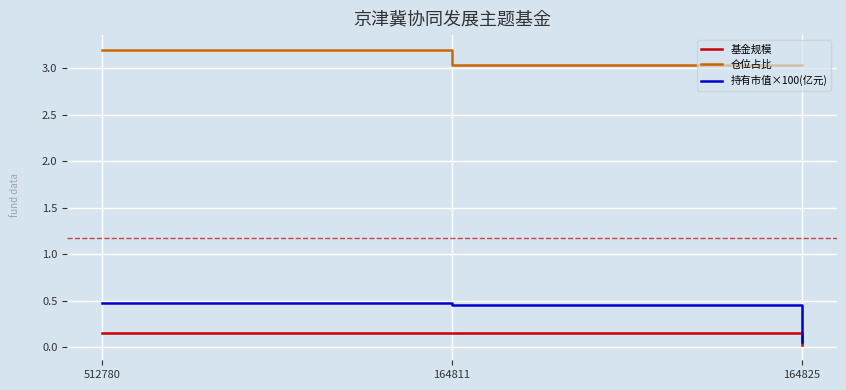

List the series in order of their peak value, lowest first.

基金规模, 持有市值×100(亿元), 仓位占比